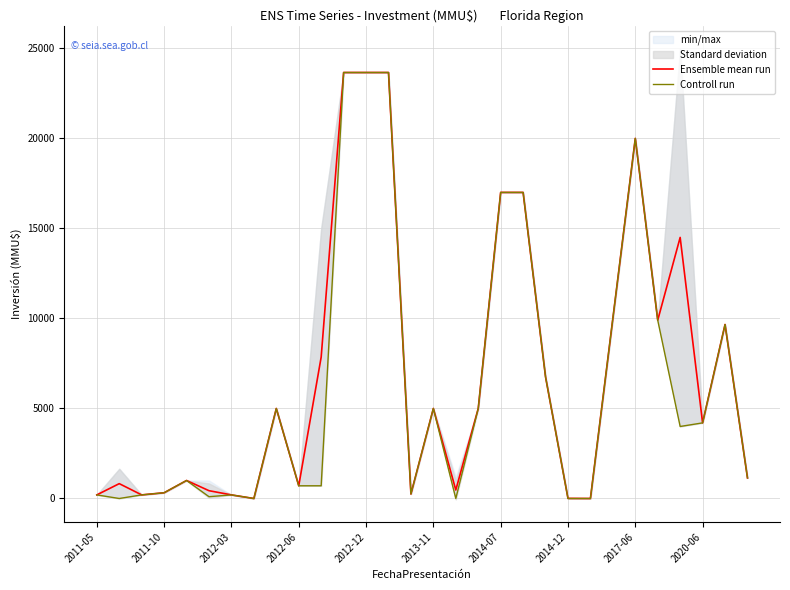

Between 2013-11 and 26, which series saw the biggest shift?

Ensemble mean run